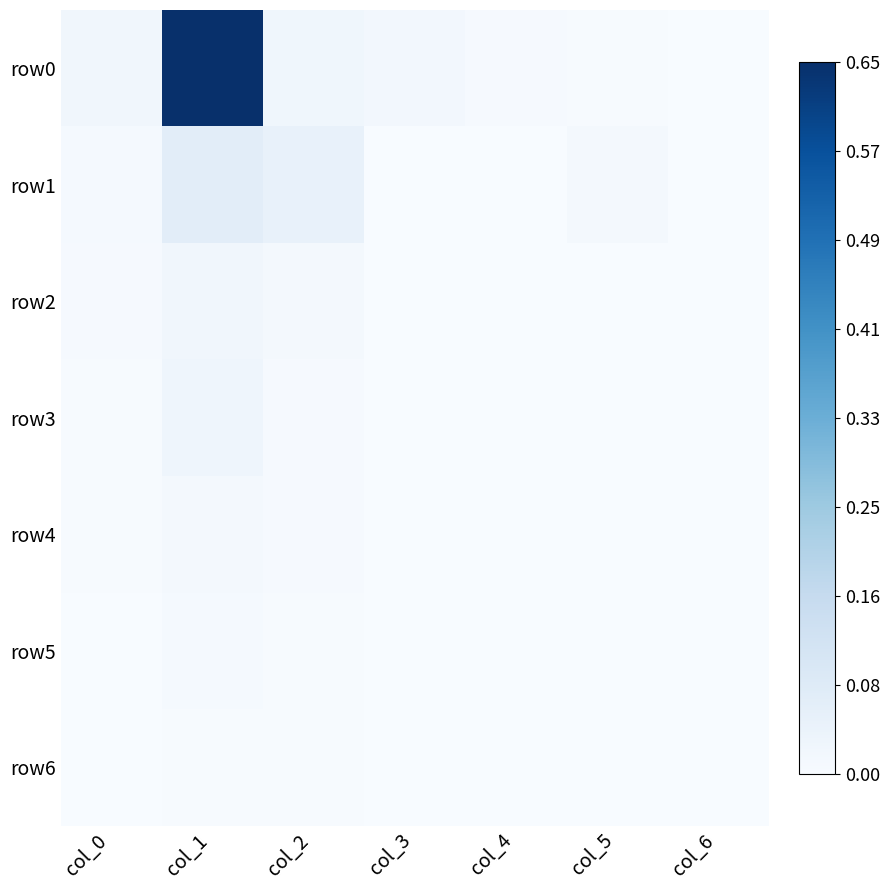

Which series has the largest total across all categories?

row0